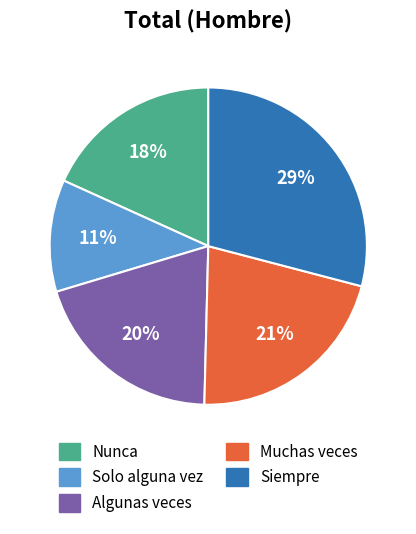

Which slice is the largest?

Siempre